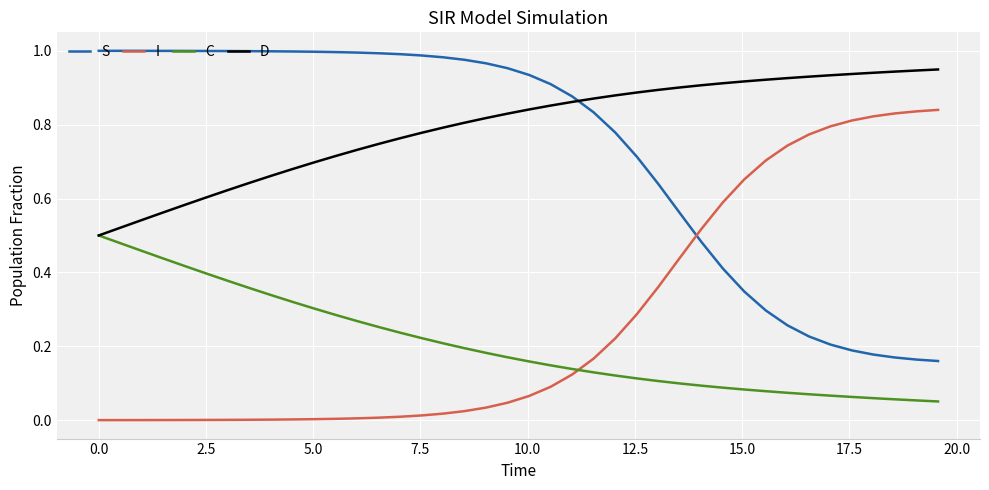

True or false: I and D intersect in this chart.

False